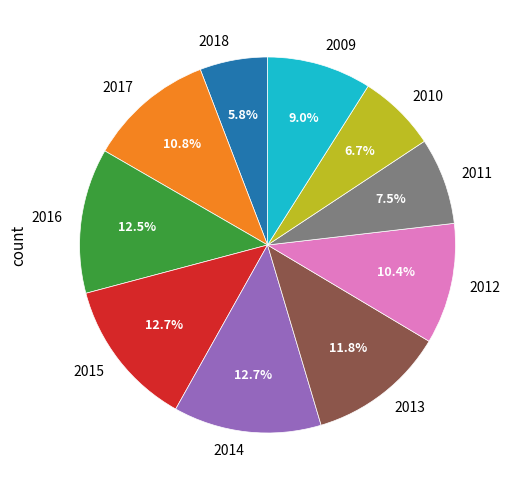

Which has a higher value, 2012 or 2018?

2012